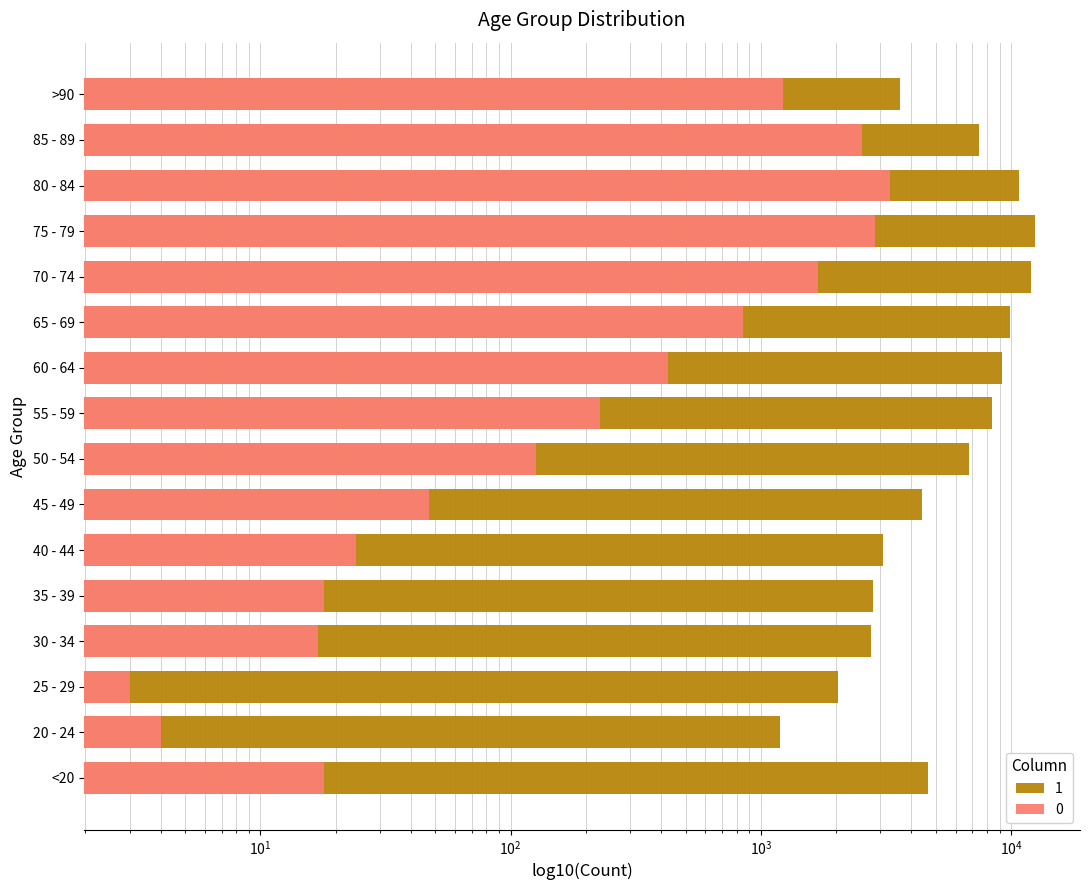

How many values in the 0 series are below 227?

8